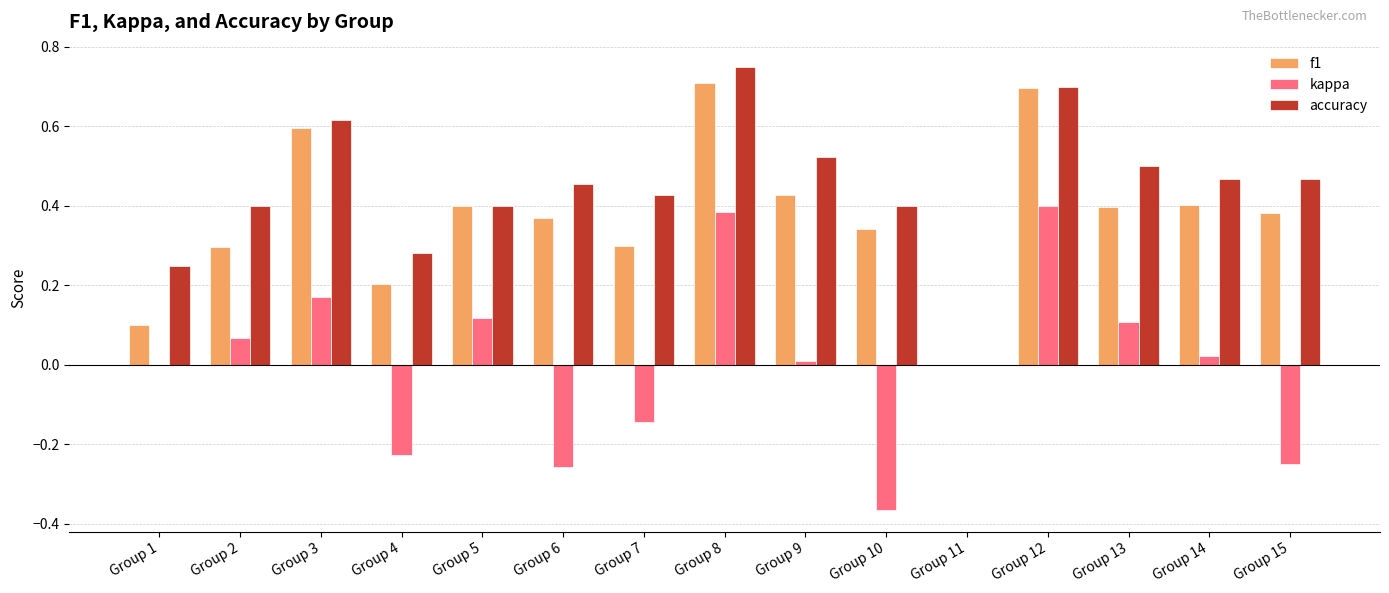

At which category does the chart reach its peak across all series?

Group 8